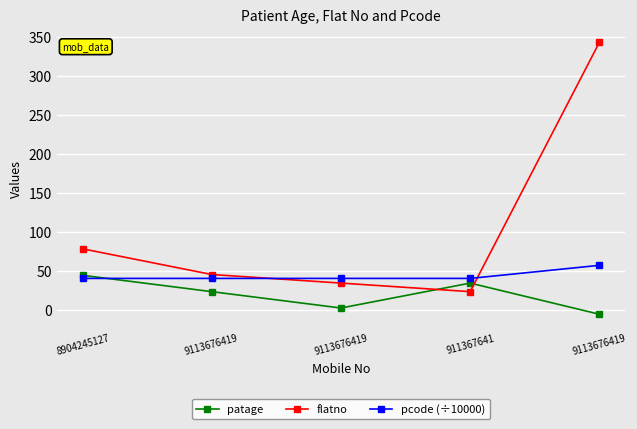

How many values in the flatno series are below 45?

2